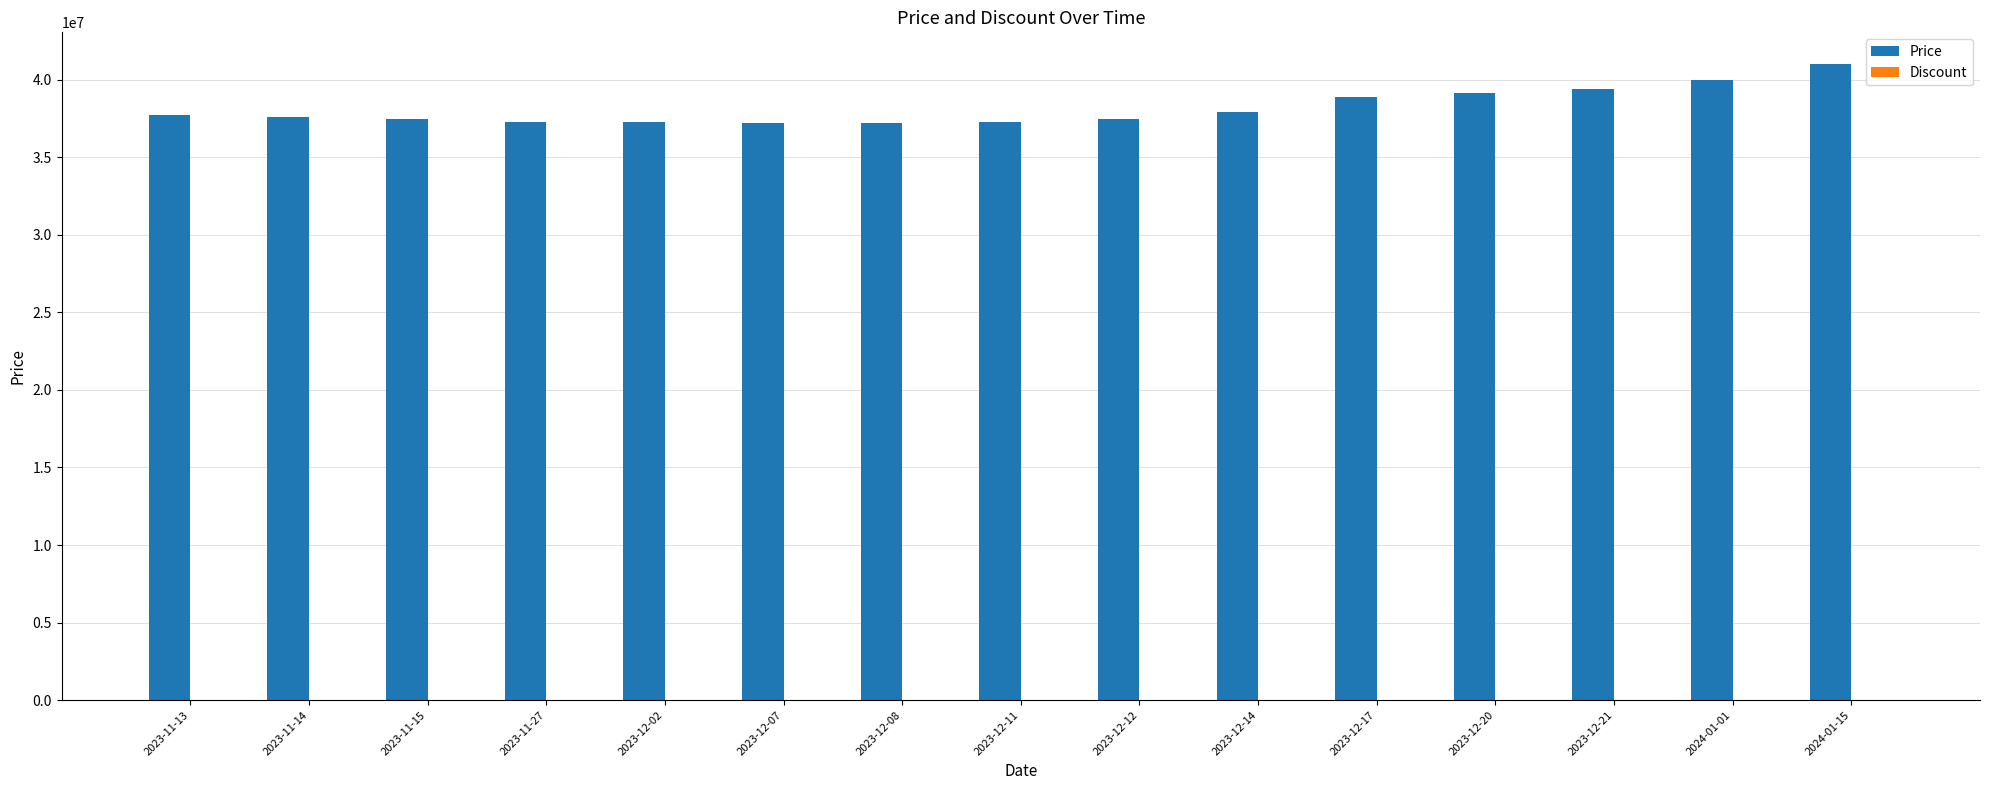

What is the label of the 9th bar from the right?

2023-12-08